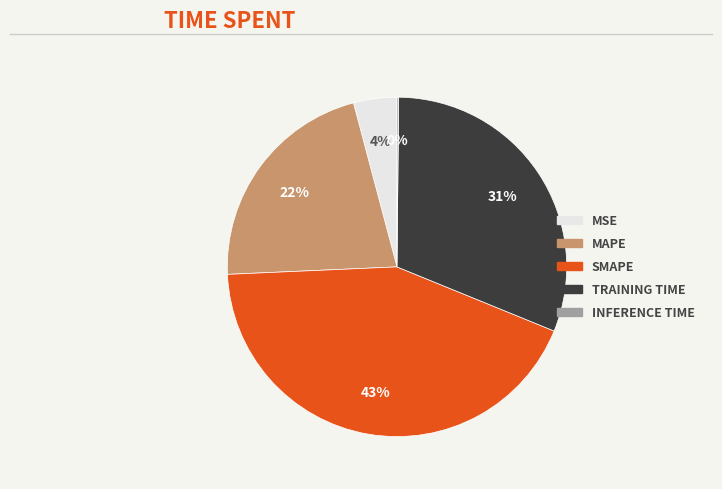

Is there any slice that represents more than half of the pie?

No